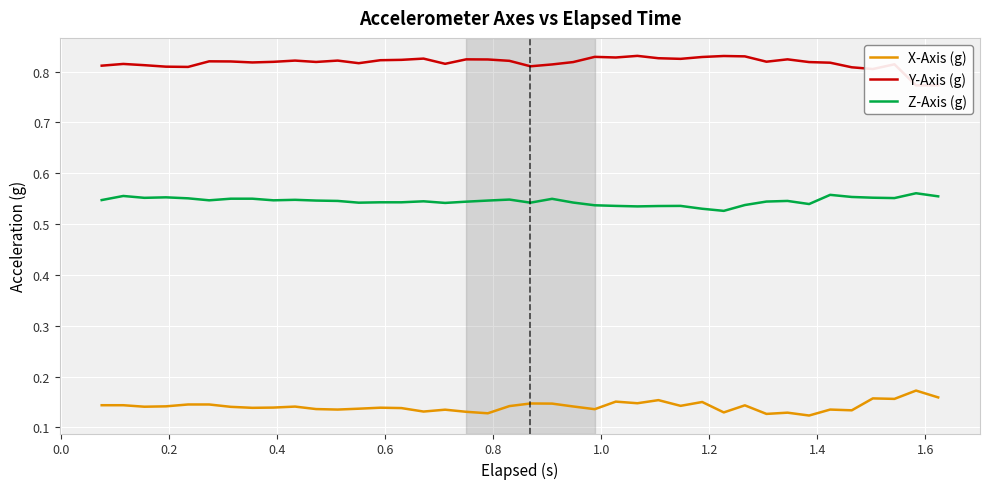

How many interior local peaks does the X-Axis (g) series have?

12